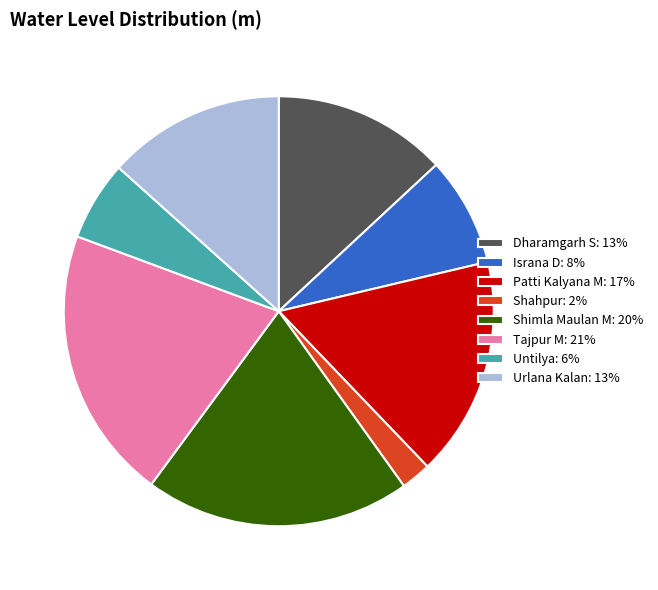

The Israna D slice represents 8% of the pie. True or false?

True